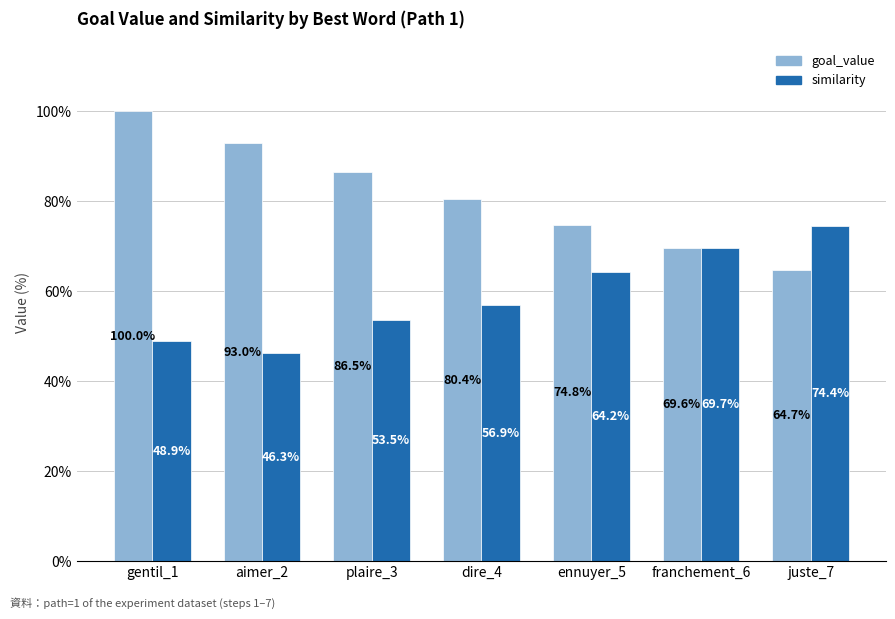

What are all the series names shown in the legend?

goal_value, similarity